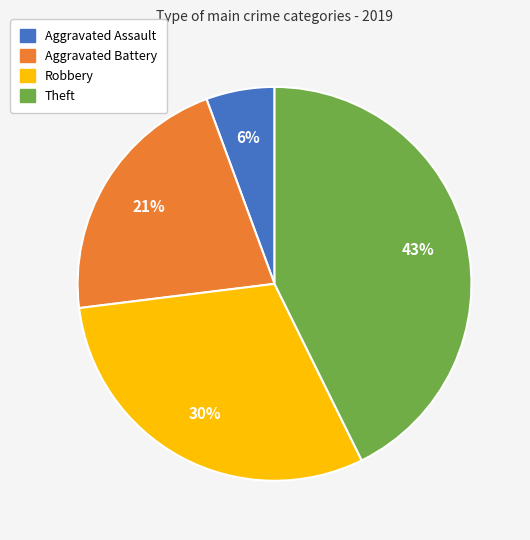

Which slice is the smallest?

Aggravated Assault